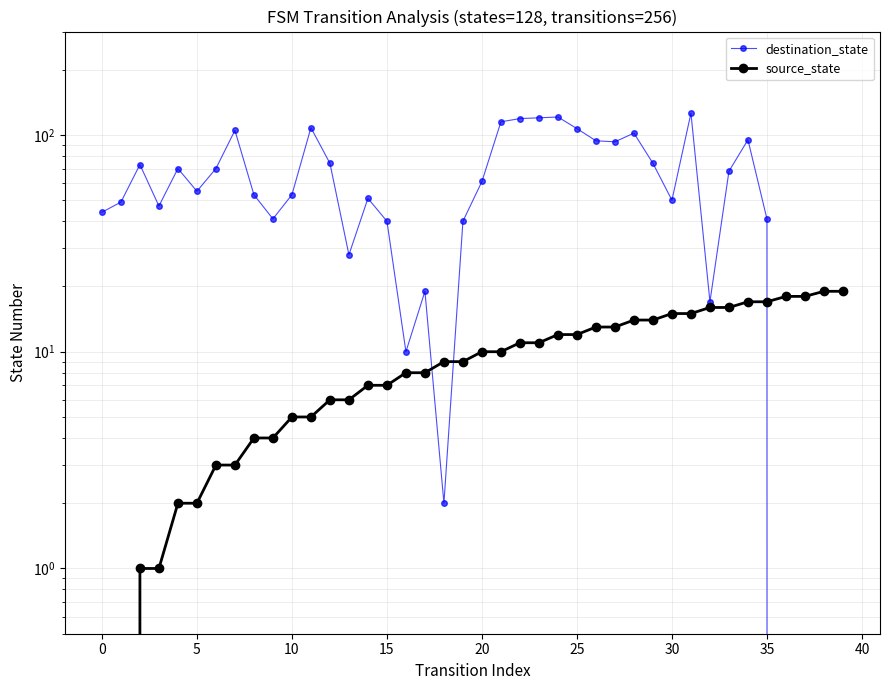

How many intersections are there between destination_state and source_state?

3